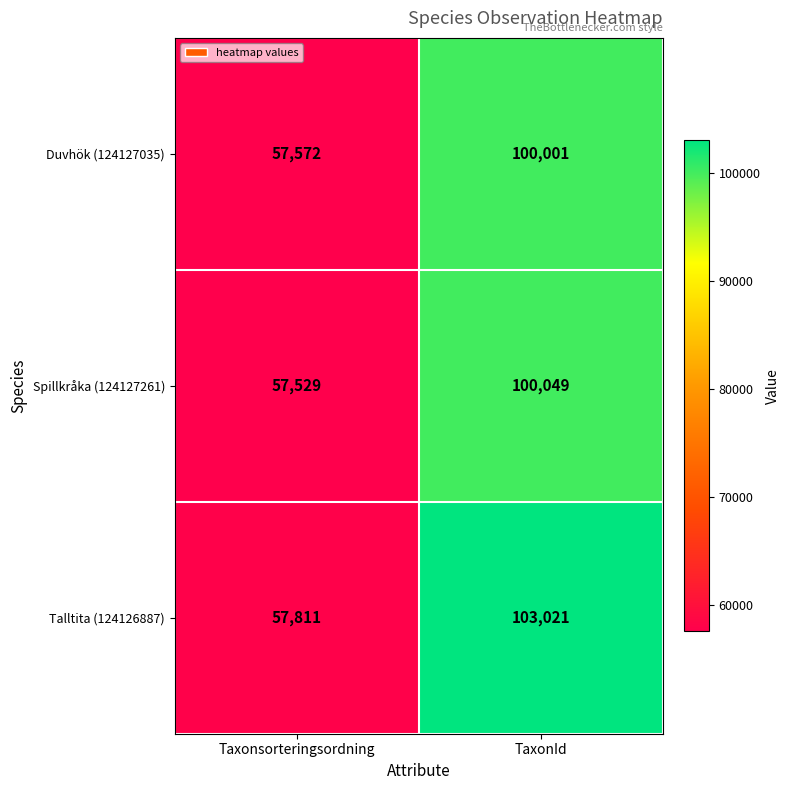

Rank the series at TaxonId from lowest to highest value.

Duvhök (124127035), Spillkråka (124127261), Talltita (124126887)